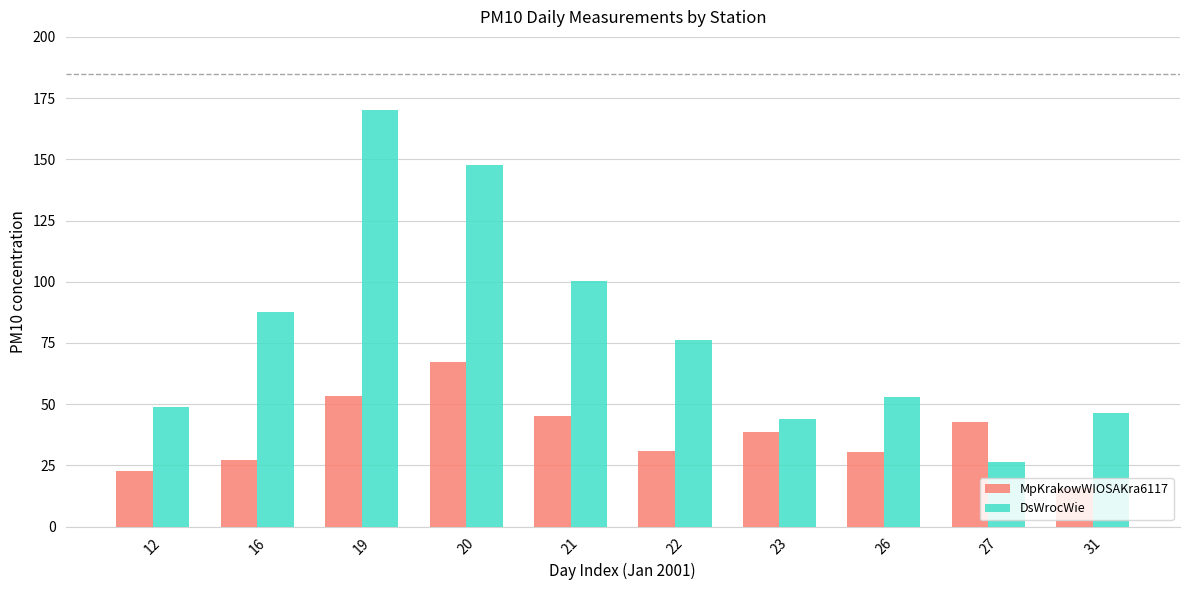

Which series has the largest range (max minus min)?

DsWrocWie